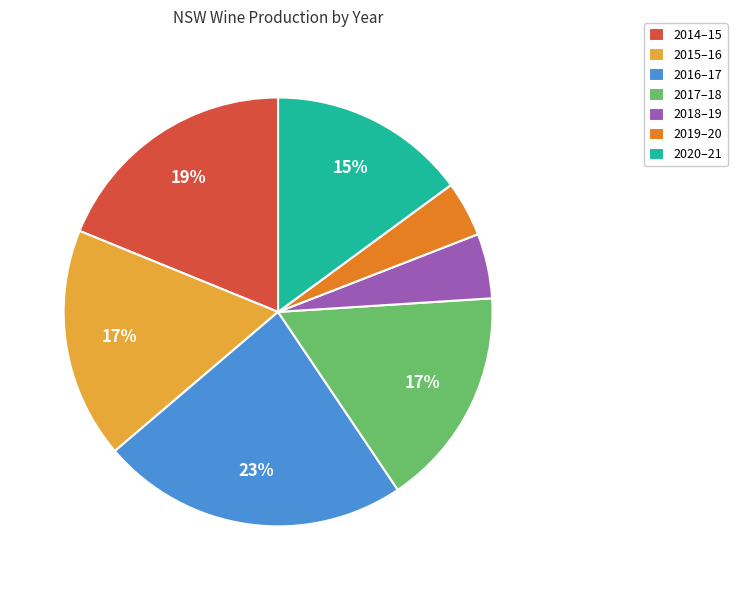

What is the smallest slice in the pie chart?

2019–20